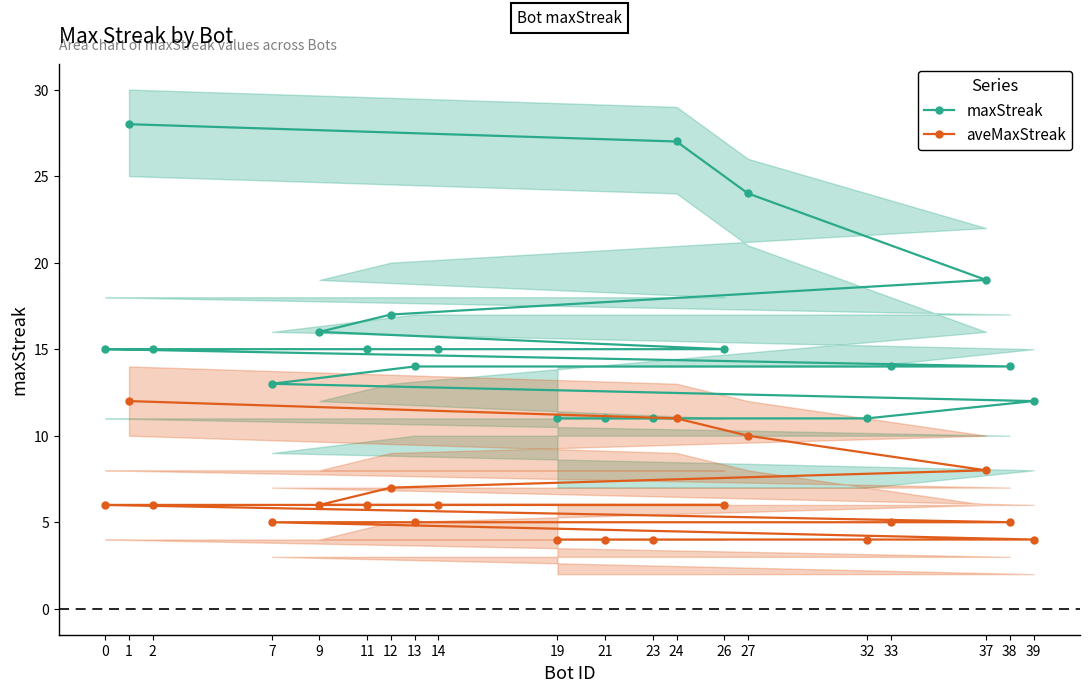

What is the lowest value of the aveMaxStreak series?

4